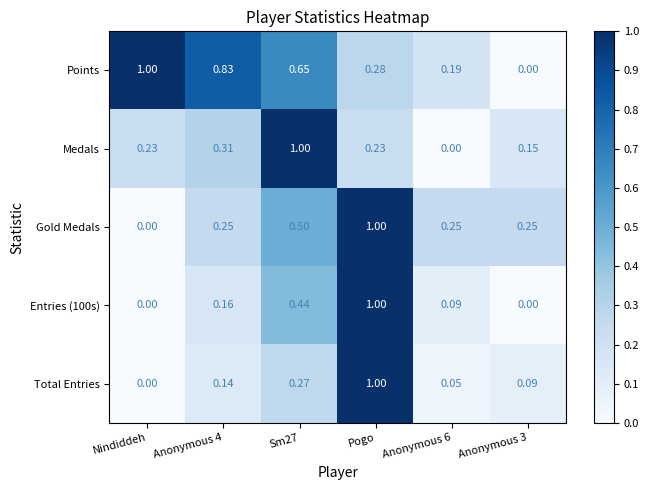

Which category has the highest value in the Total Entries series?

Pogo